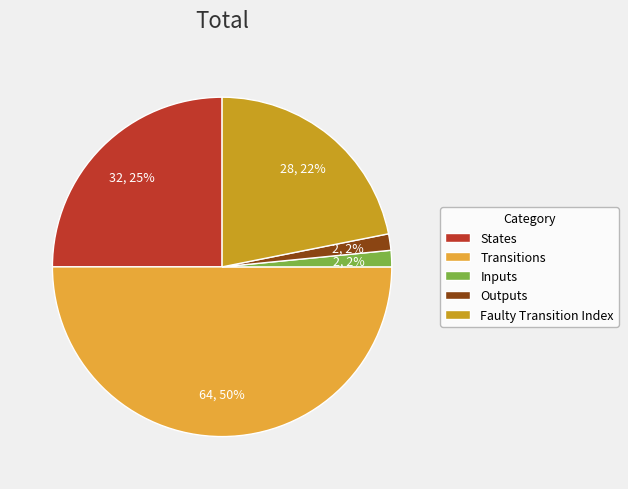

True or false: States accounts for 25% of the total.

True